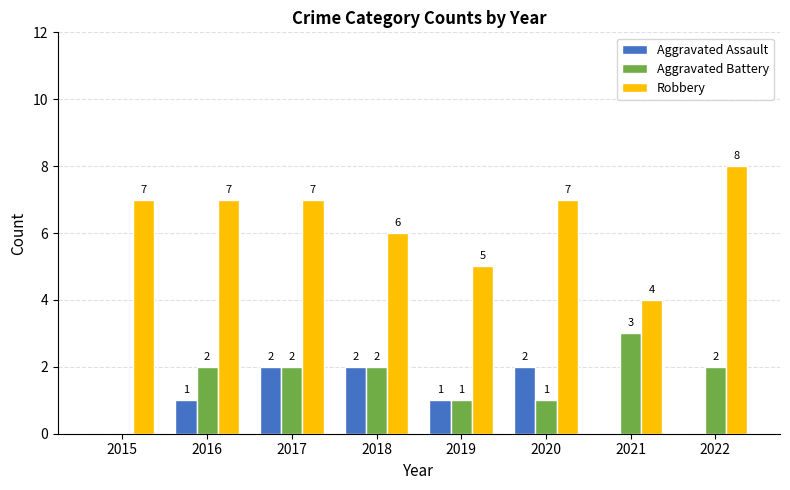

Reading left to right, extract all data points from this chart.

Aggravated Assault: 2015=0	2016=1	2017=2	2018=2	2019=1	2020=2	2021=0	2022=0
Aggravated Battery: 2015=0	2016=2	2017=2	2018=2	2019=1	2020=1	2021=3	2022=2
Robbery: 2015=7	2016=7	2017=7	2018=6	2019=5	2020=7	2021=4	2022=8